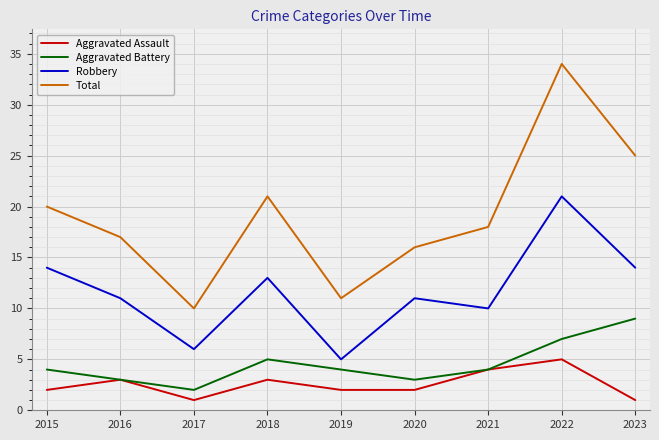

What is the difference between the highest and lowest values at 2020?

14